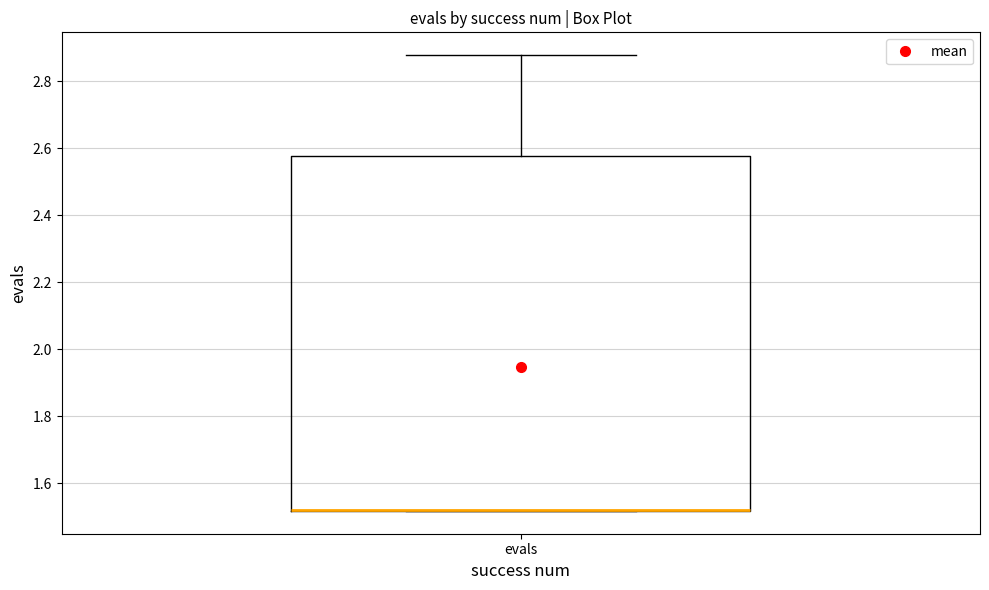

Where is the lower edge of the box for evals on the y-axis? The values are not printed on the chart, so give them approximately, as read against the axis.

1.52